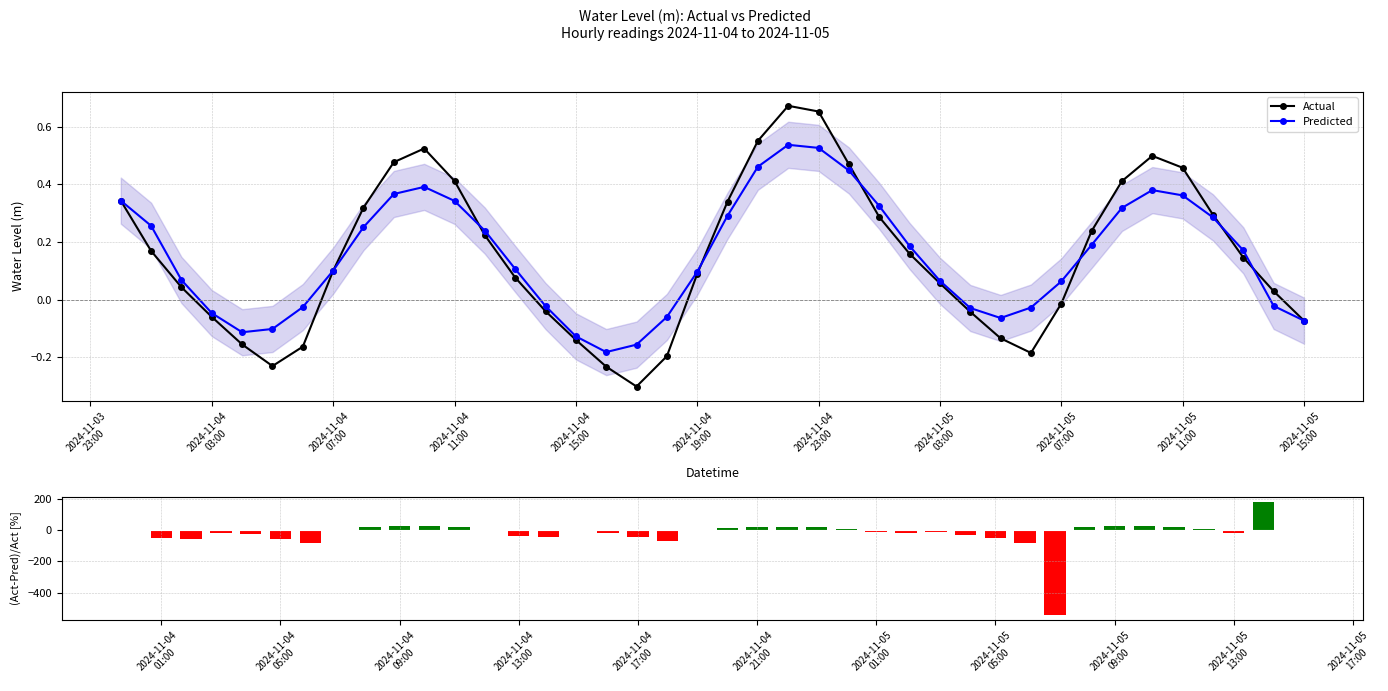

In Actual, how many points are lower than both neighbors (excluding endpoints)?

3